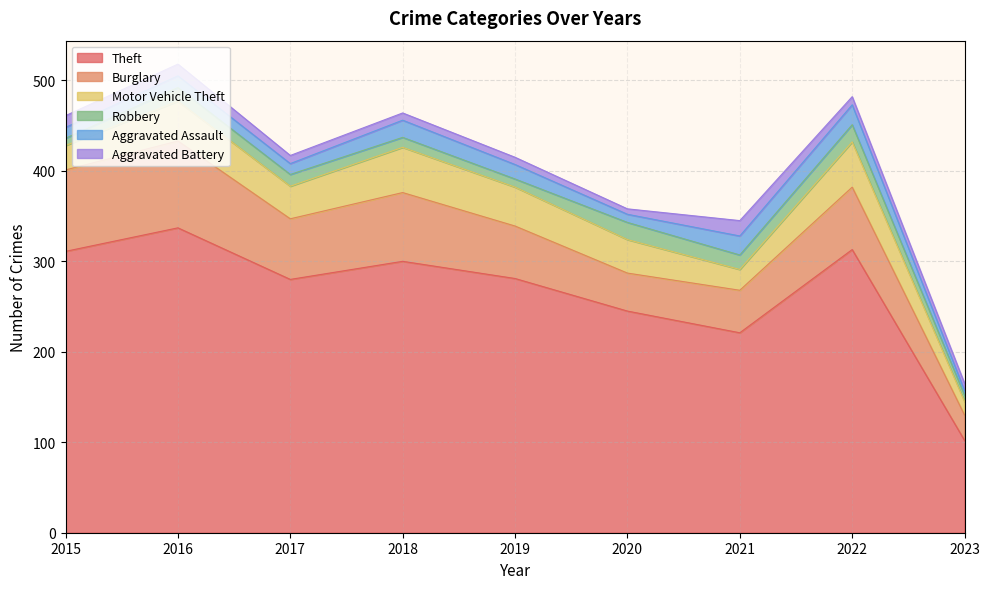

Between 2017 and 2023, which series saw the biggest shift?

Theft